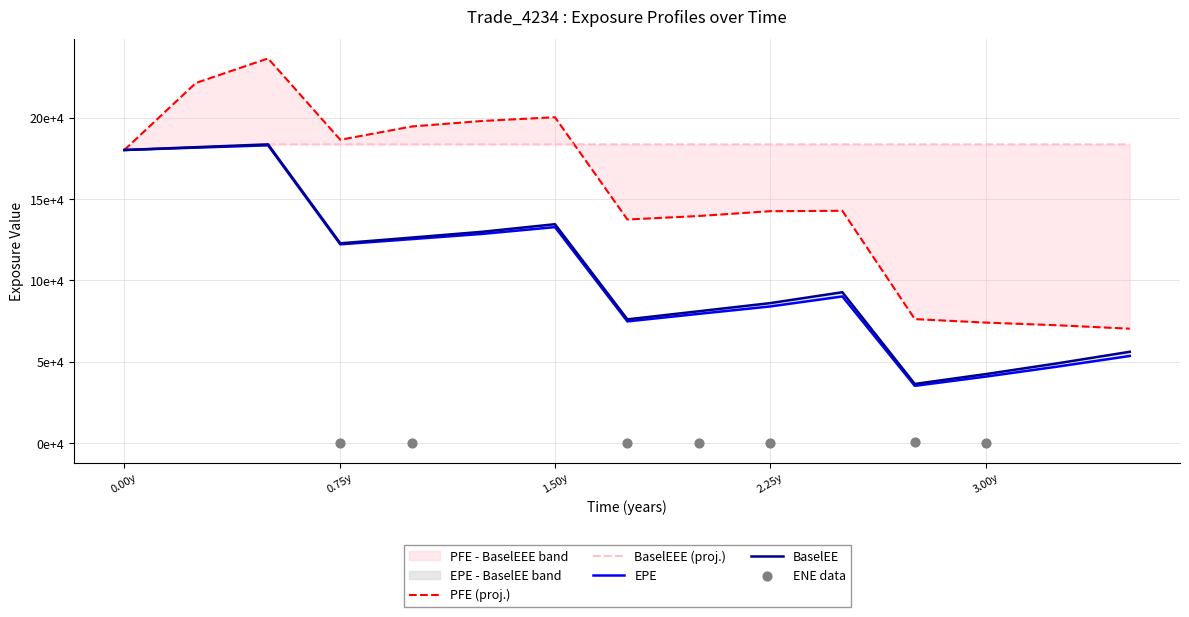

Which series reaches the maximum Y coordinate?

PFE